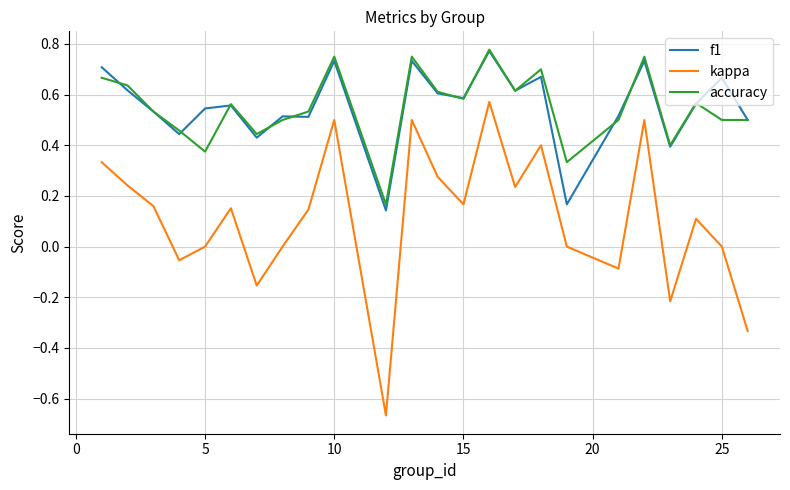

True or false: accuracy and kappa intersect in this chart.

False